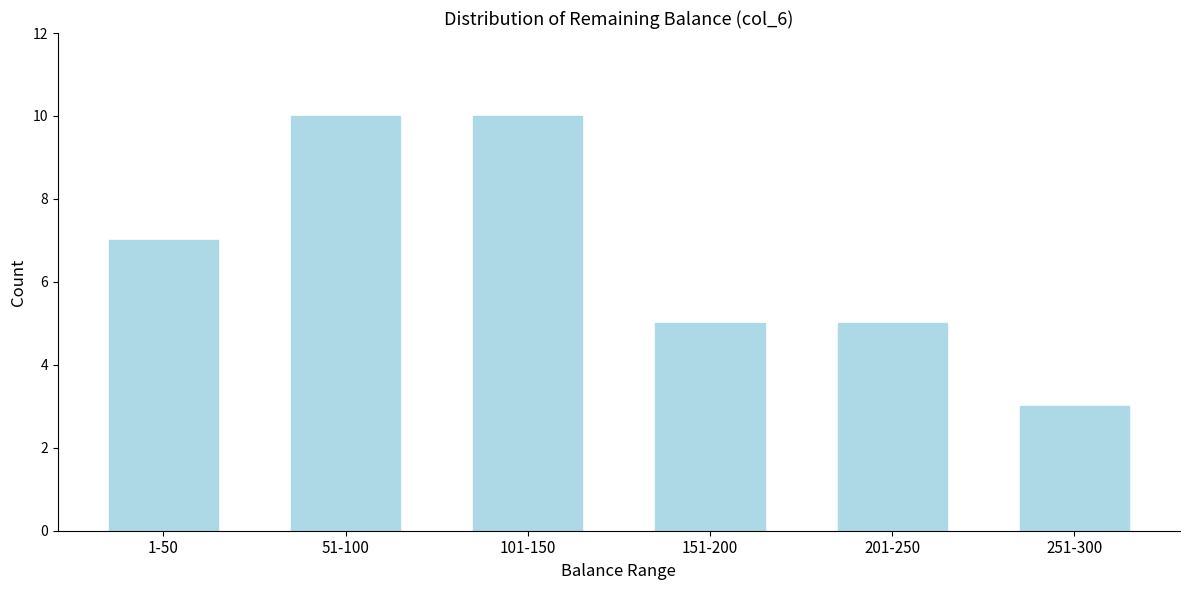

Reading left to right, list all the values displayed in this chart.

1-50=7	51-100=10	101-150=10	151-200=5	201-250=5	251-300=3